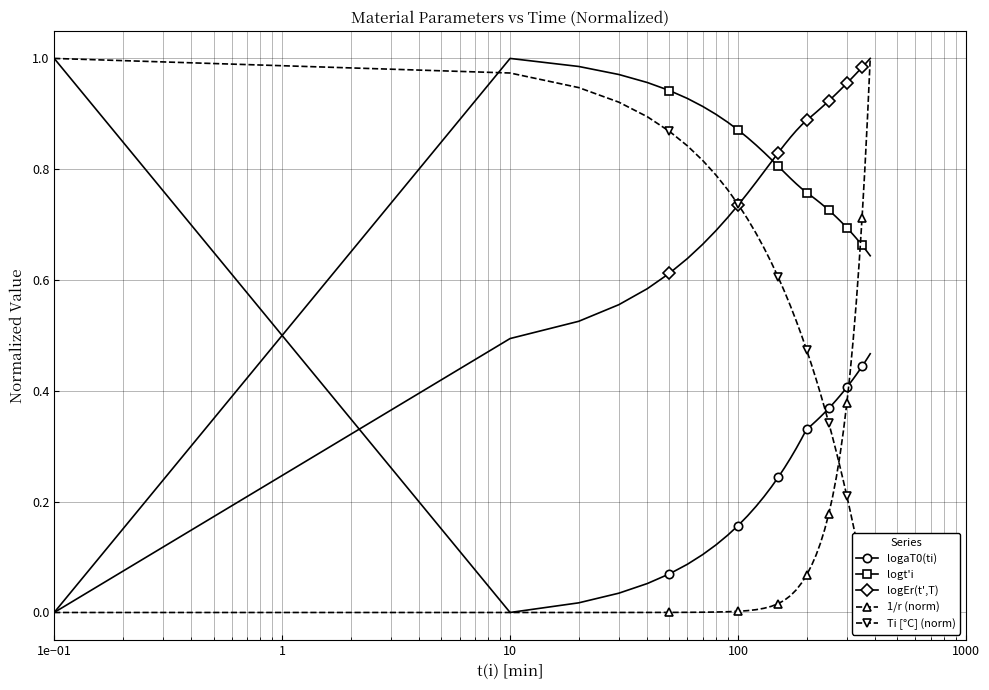

Which series ends up on top after the final intersection of logt'i and logaT0(ti)?

logt'i